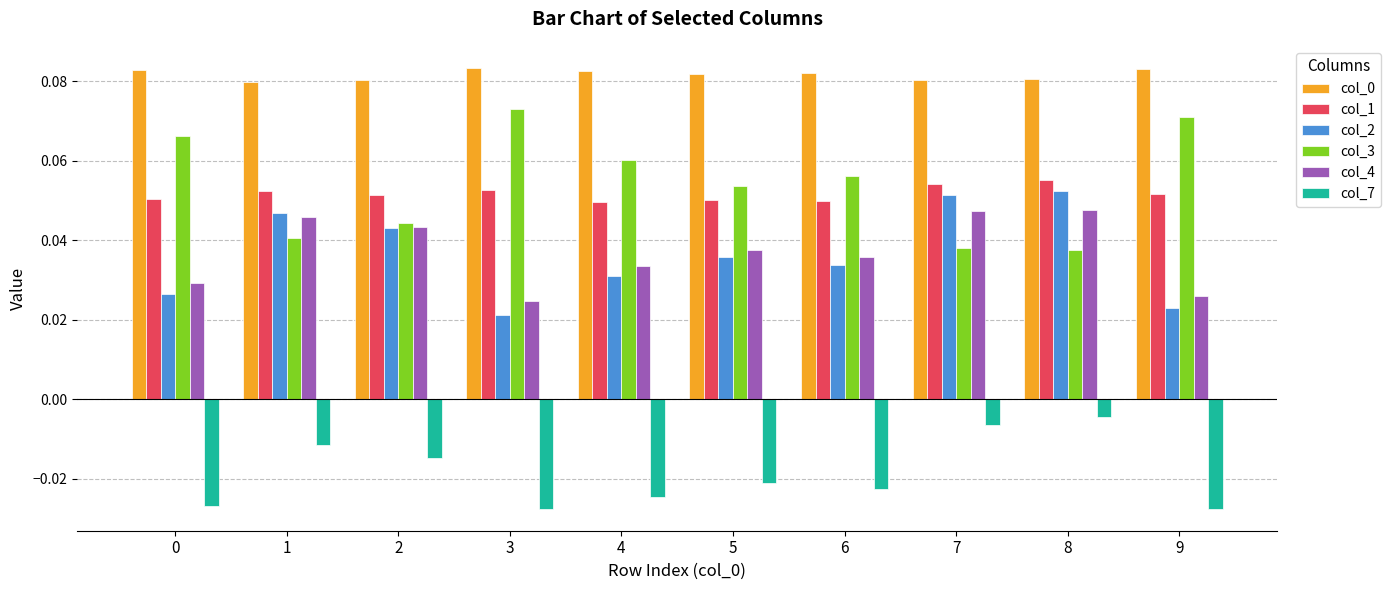

How many data points does each series have?

10